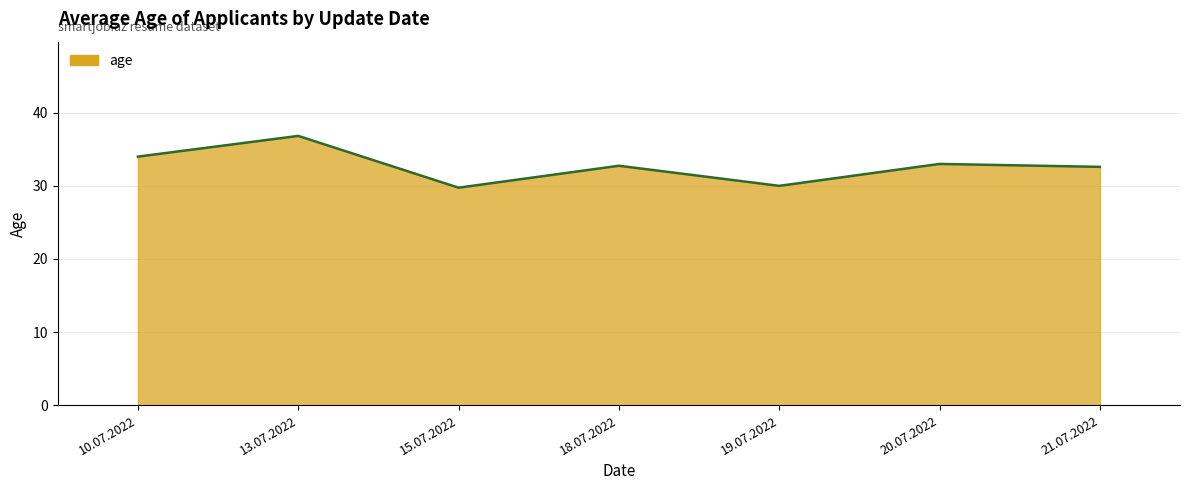

Reading left to right, what are all the values shown in this chart?

34.0	36.8	29.8	32.8	30.0	33.0	32.6